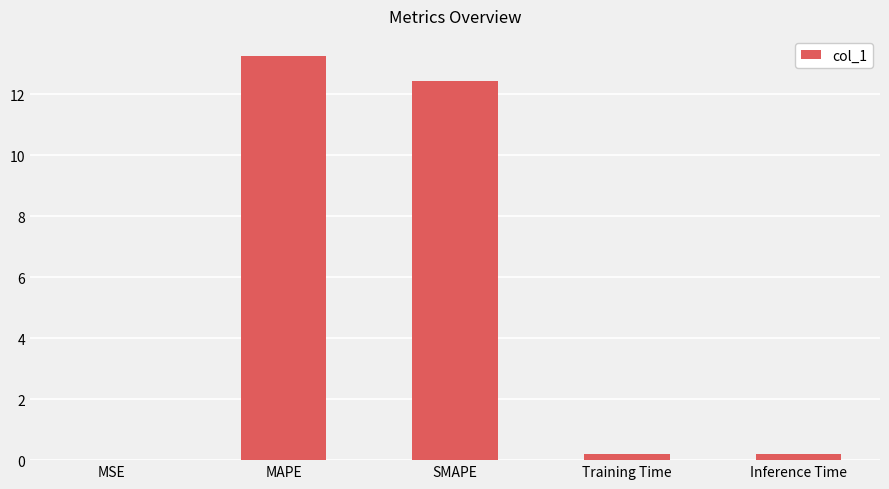

What is the sum of all values?

26.1